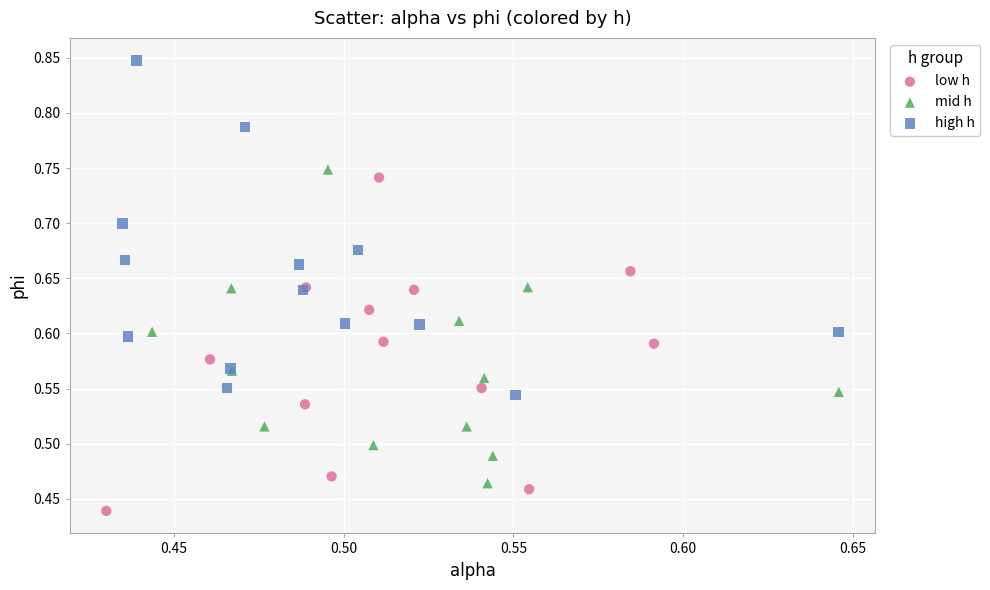

Which series reaches the maximum Y coordinate?

high h